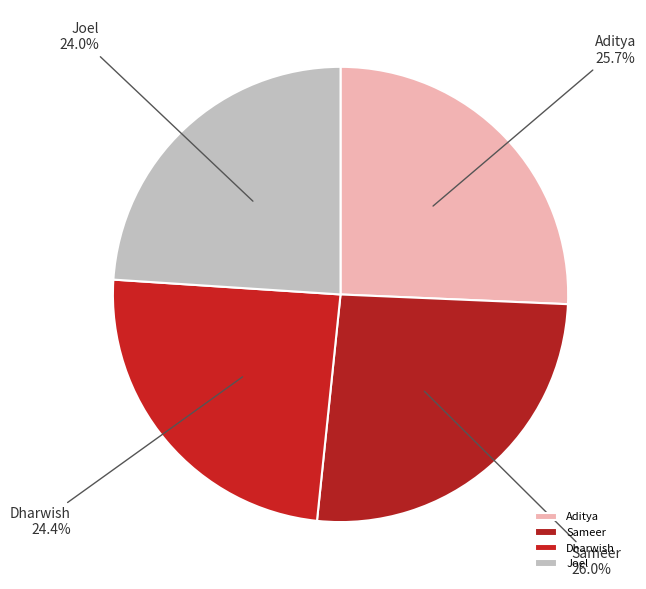

Combined, do Aditya and Joel account for over 50%?

No